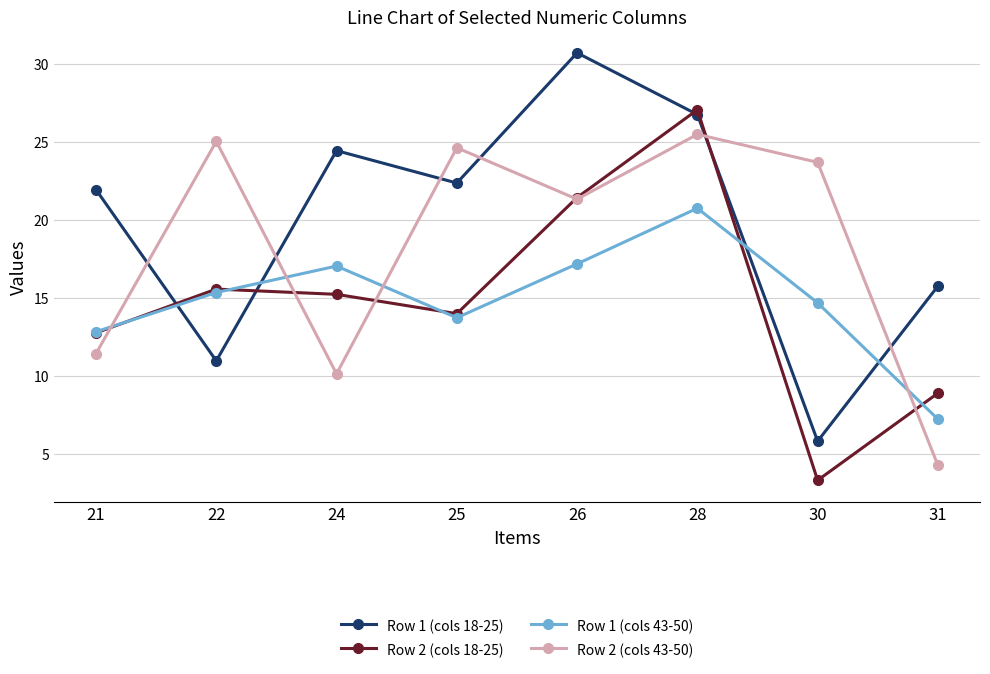

True or false: Row 1 (cols 43-50) has a value of 7.3 at 26.

False